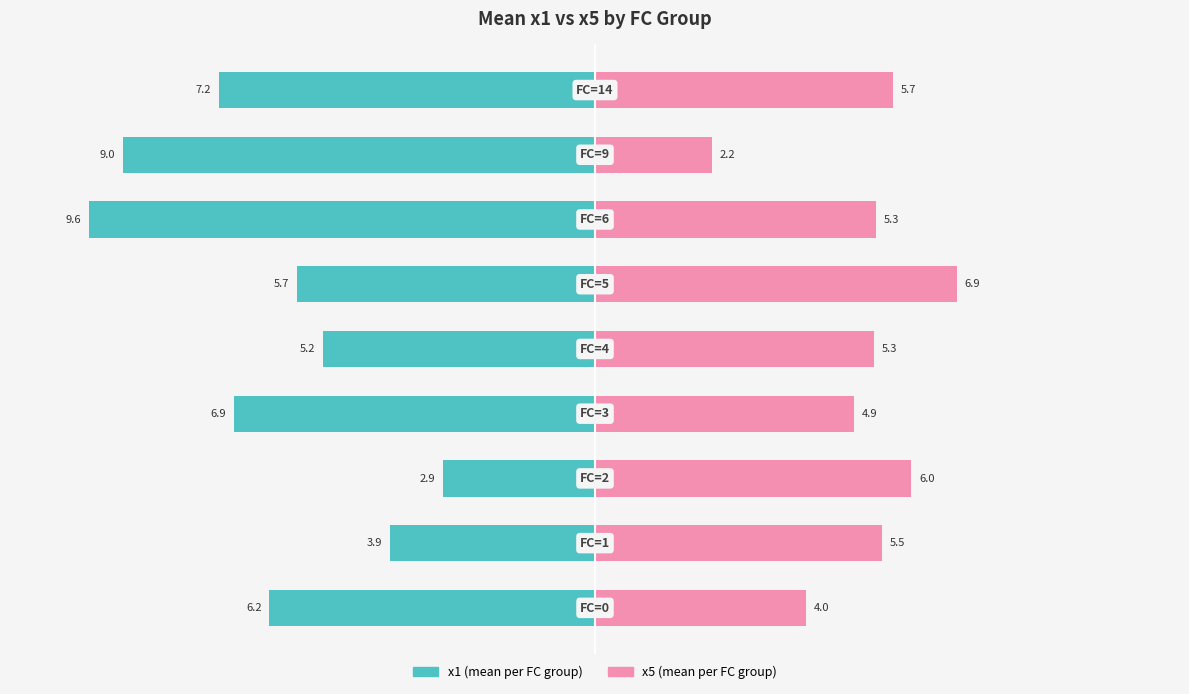

Reading left to right, extract all data points from this chart.

x1 (left): −12.5=-6.2	−10.0=-3.9	−7.5=-2.9	−5.0=-6.9	−2.5=-5.2	0.0=-5.7	2.5=-9.6	5.0=-9.0	7.5=-7.2
x5 (right): −12.5=4.0	−10.0=5.5	−7.5=6.0	−5.0=4.9	−2.5=5.3	0.0=6.9	2.5=5.3	5.0=2.2	7.5=5.7